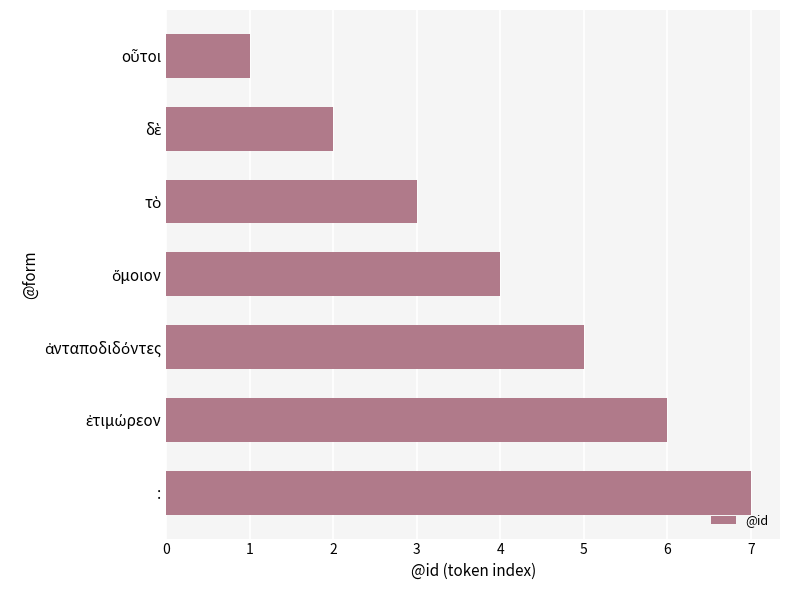

What is the sum of all values?

28